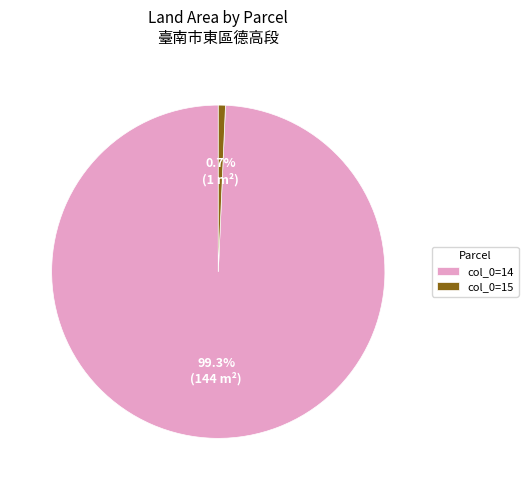

How many segments does this pie chart have?

2